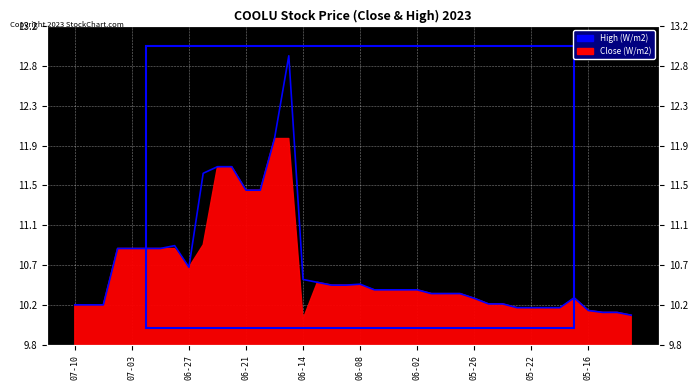

Is it true that the value at 06-27 is 7.1?

False